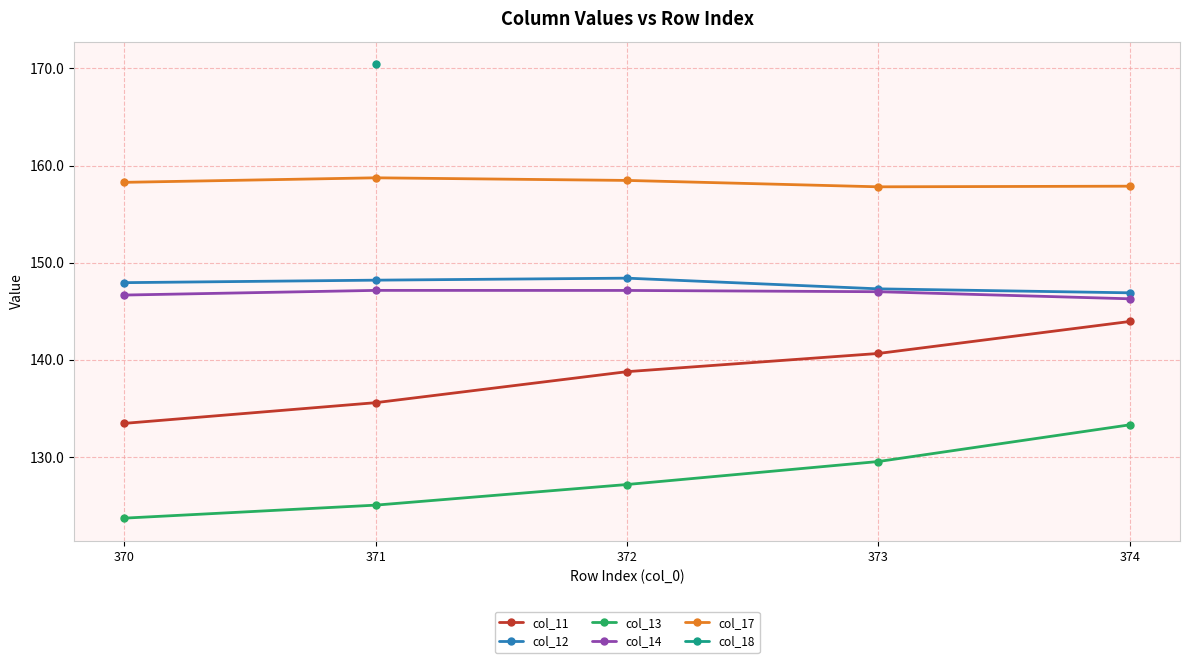

Which series has the largest total across all categories?

col_17